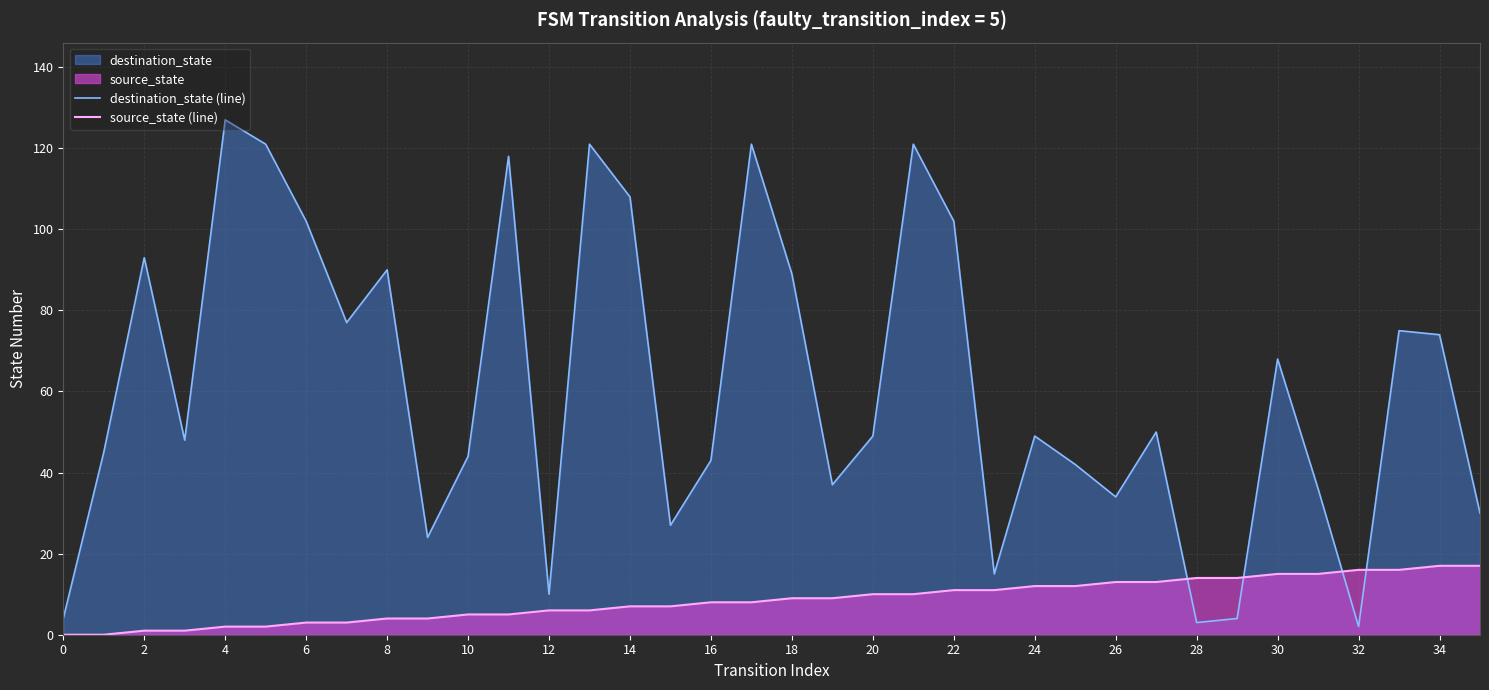

At which label is destination_state (line) closest to 64?

30